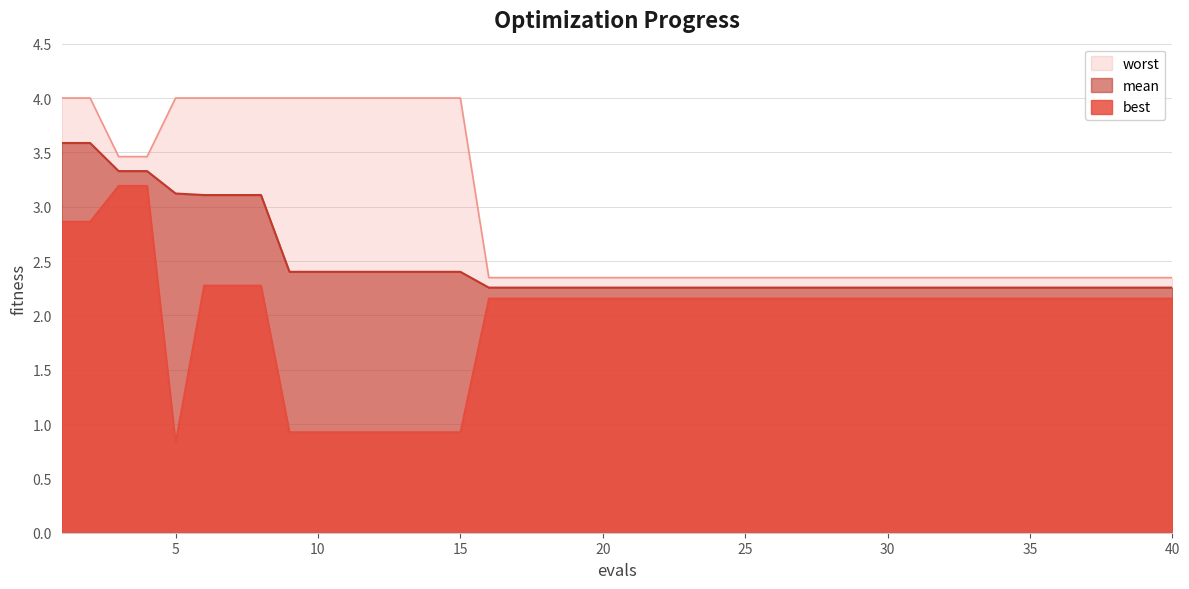

What is the difference between the second highest and minimum values in the best series?

2.4